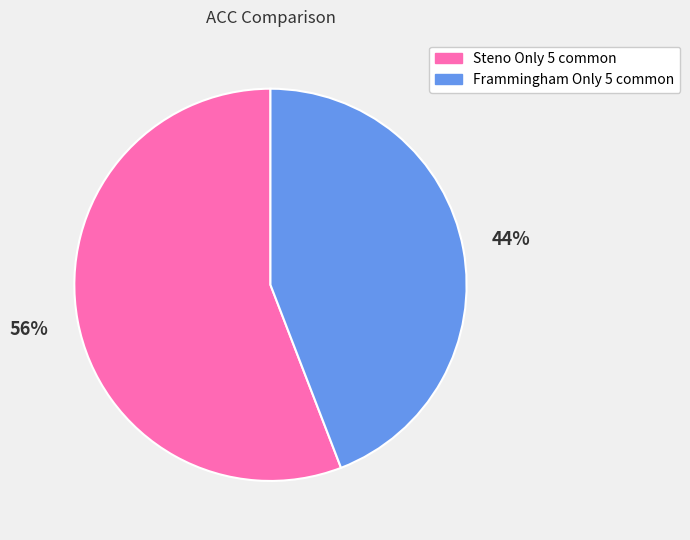

Is the sum of Steno Only 5 common and Frammingham Only 5 common greater than half?

Yes